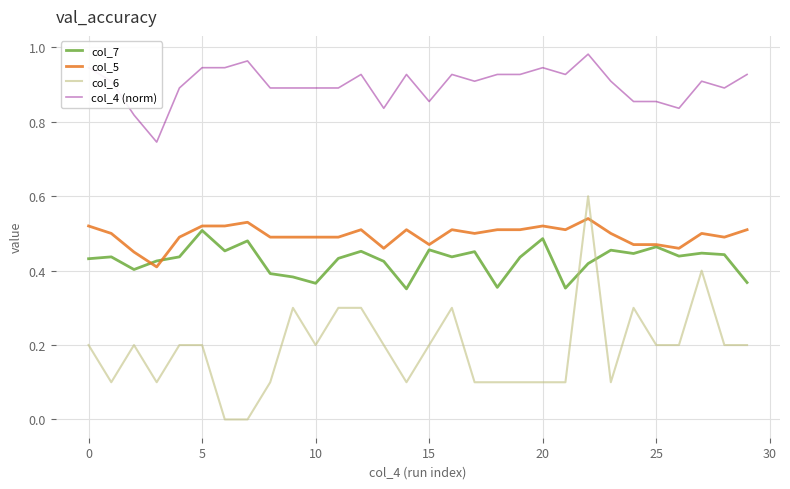

Which series has the widest spread of values?

col_6